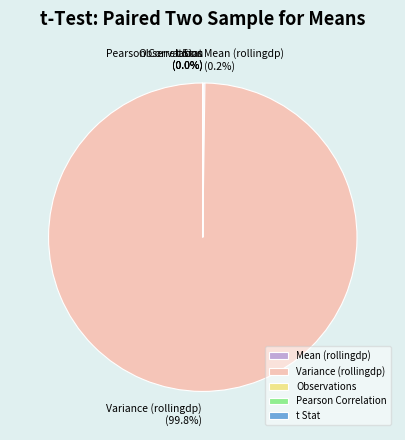

Which slice is the largest?

Variance (rollingdp)